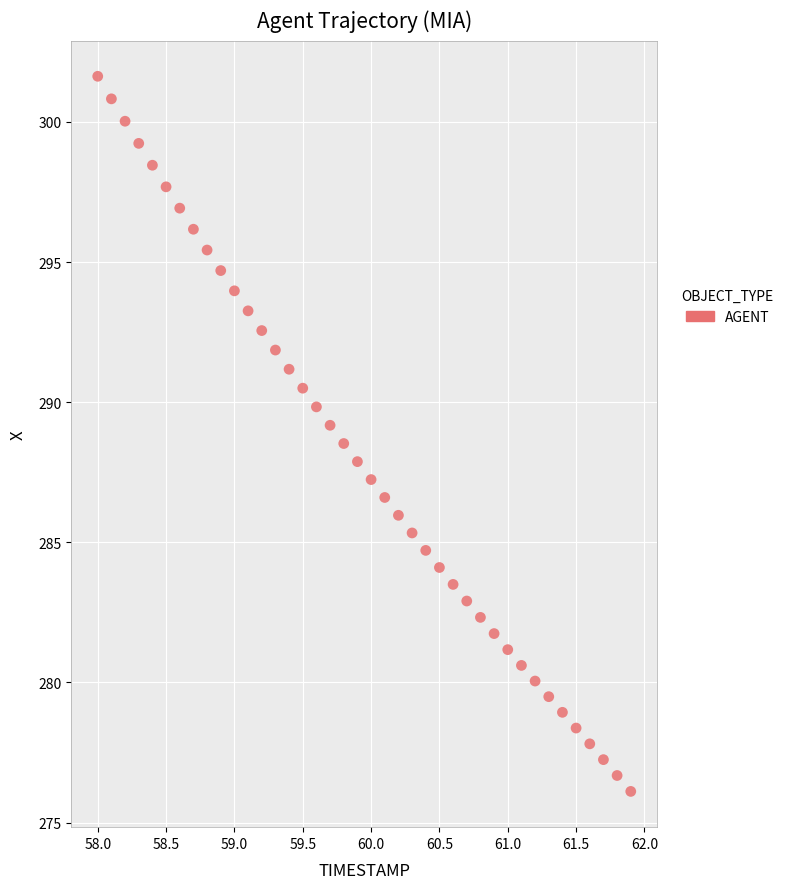

What is the range of Y values (max minus min)?

25.5